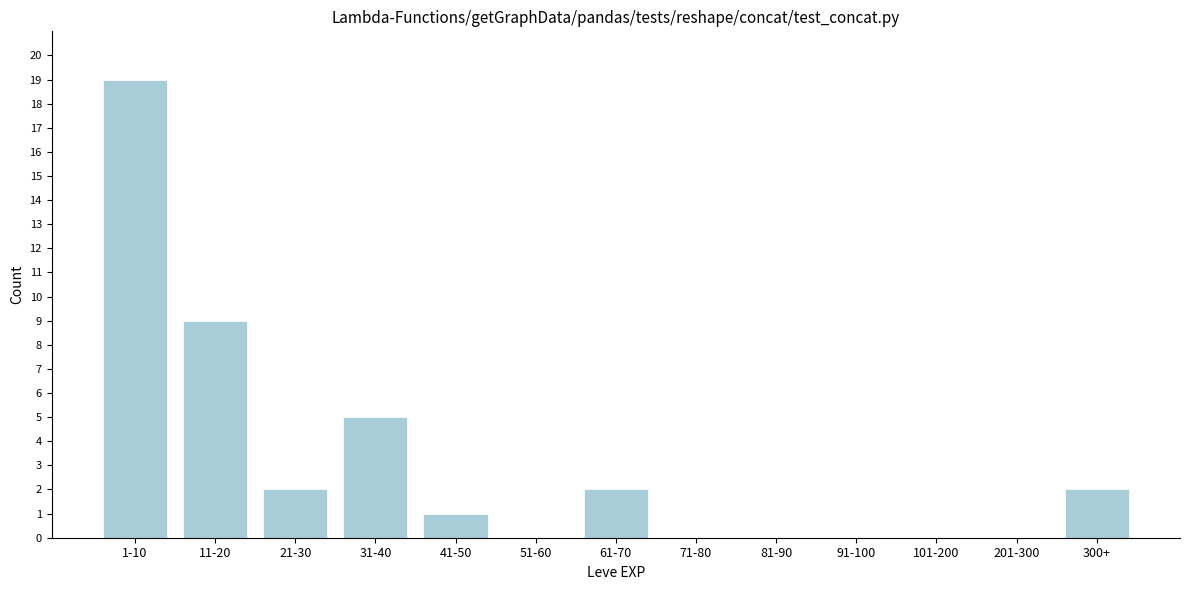

Reading left to right, list all the values displayed in this chart.

1-10=19	11-20=9	21-30=2	31-40=5	41-50=1	51-60=0	61-70=2	71-80=0	81-90=0	91-100=0	101-200=0	201-300=0	300+=2